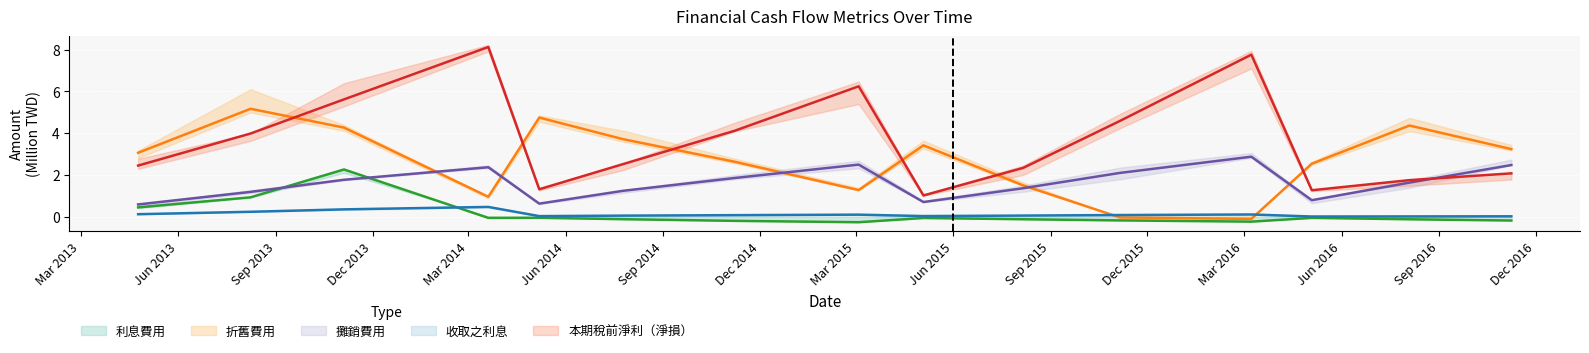

Which series has the largest total across all categories?

本期稅前淨利（淨損）